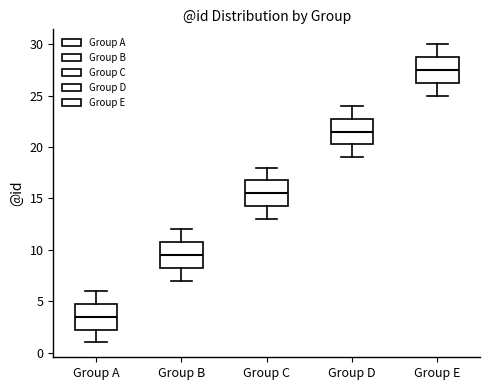

Where does the lower whisker of the box for Group E end on the y-axis? The values are not printed on the chart, so give them approximately, as read against the axis.

25.0